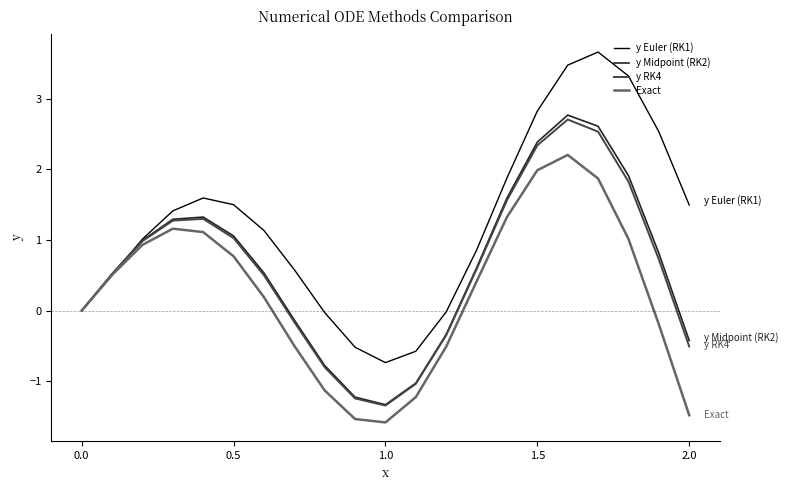

List the series in order of their peak value, lowest first.

Exact, y RK4, y Midpoint (RK2), y Euler (RK1)